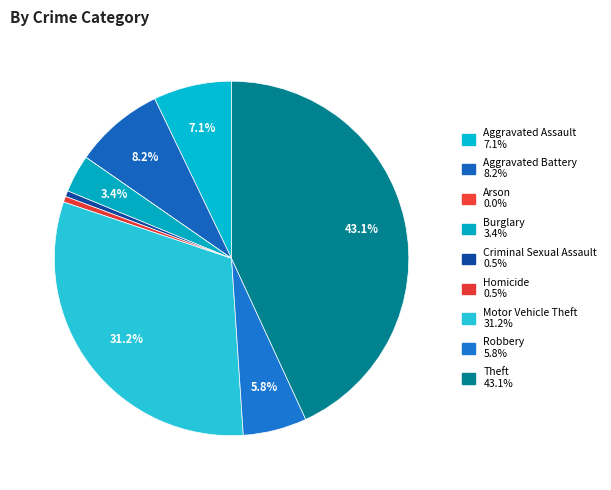

Which category has the biggest portion of the pie?

Theft